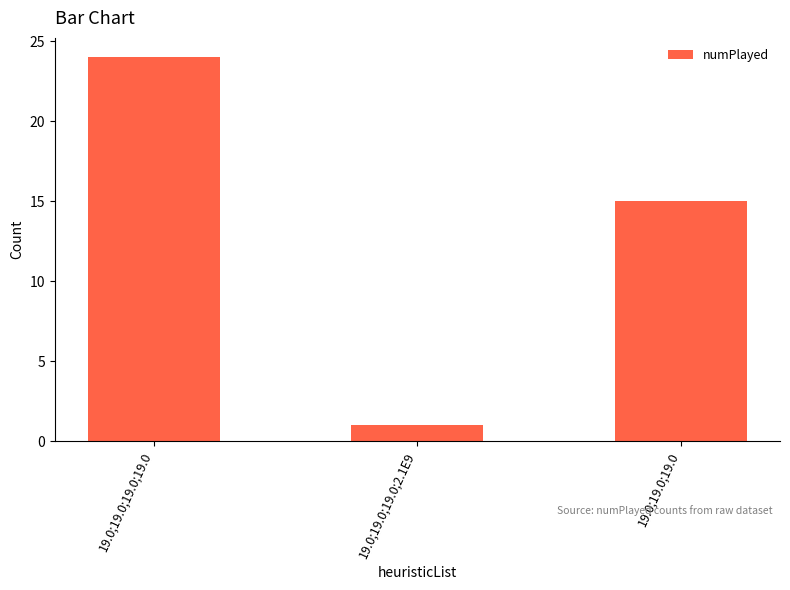

What is the ratio of the value at 19.0;19.0;19.0;19.0 to the value at 19.0;19.0;19.0?

1.6